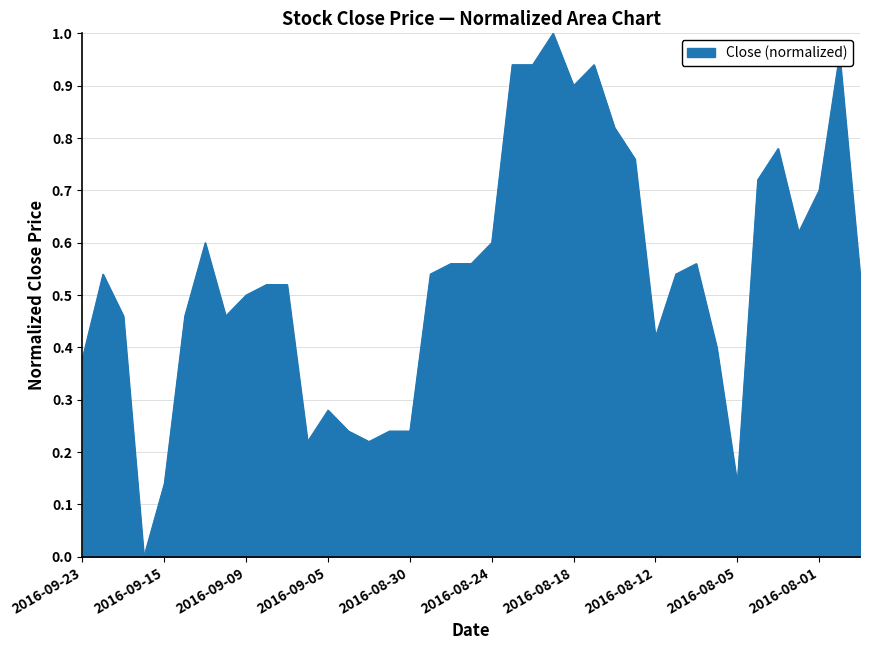

Is this an area chart (filled region under the line)?

Yes